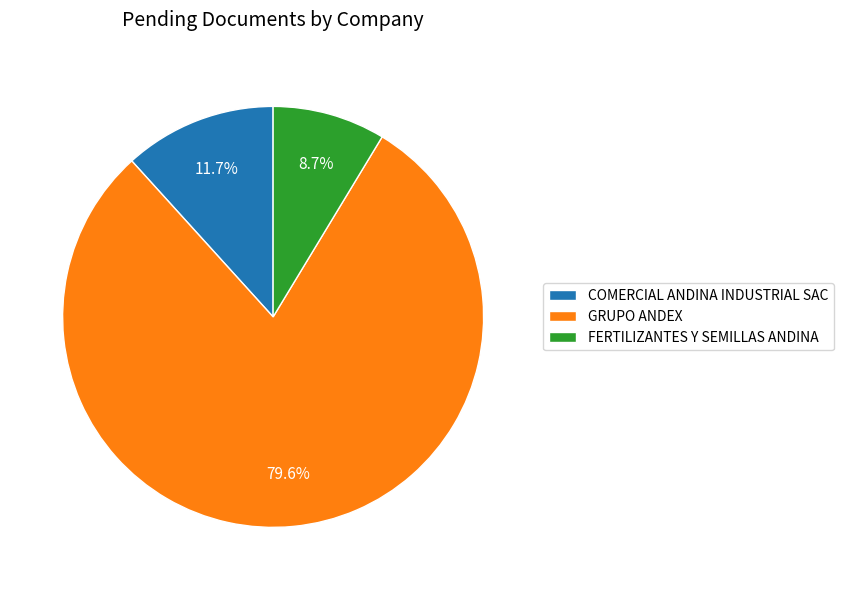

To the nearest percent, what percentage of the pie is FERTILIZANTES Y SEMILLAS ANDINA?

9%